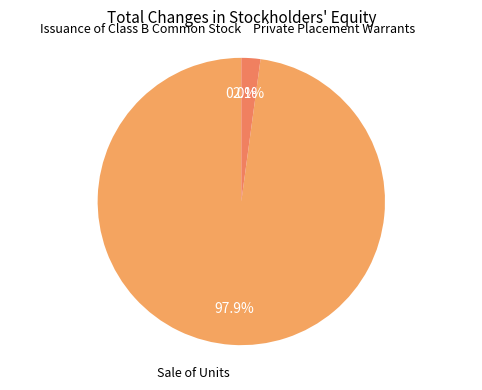

Count the number of slices in the pie.

3